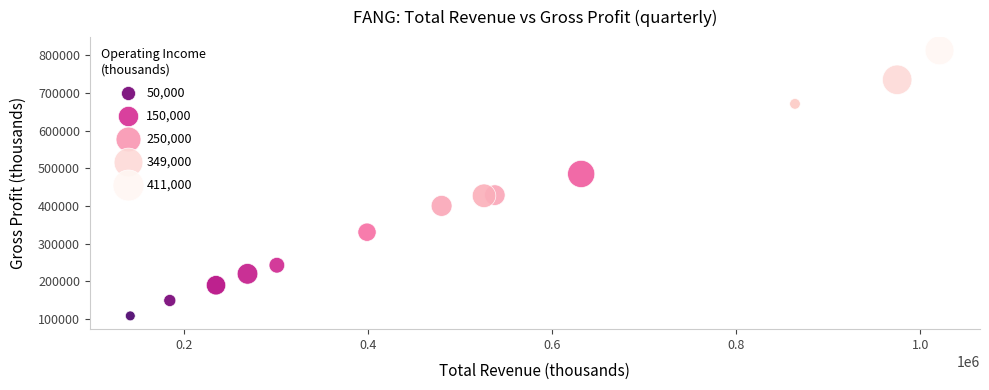

What is the range of Y values (max minus min)?

705000